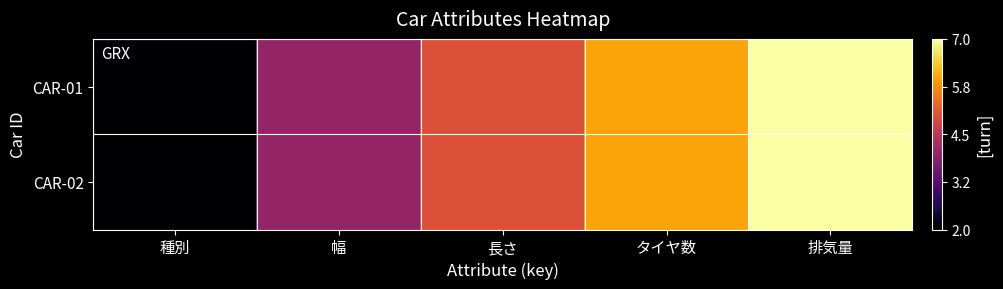

Reading left to right, what are all the values shown in this chart?

CAR-01: 種別=2	幅=4	長さ=5	タイヤ数=6	排気量=7
CAR-02: 種別=2	幅=4	長さ=5	タイヤ数=6	排気量=7